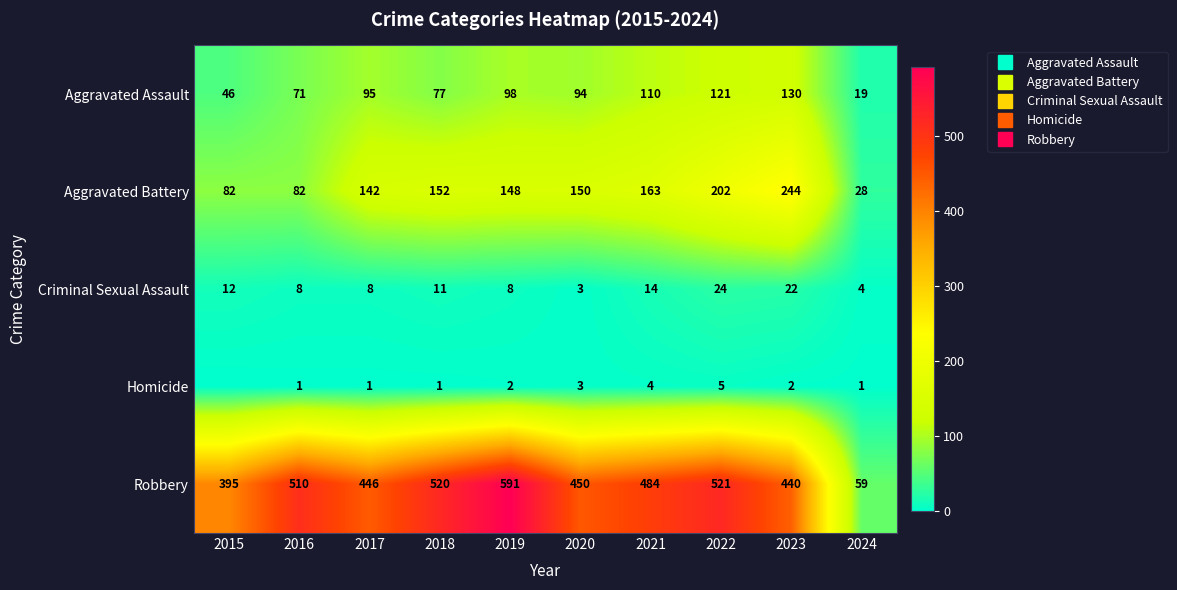

List the series in order of their peak value, lowest first.

Homicide, Criminal Sexual Assault, Aggravated Assault, Aggravated Battery, Robbery